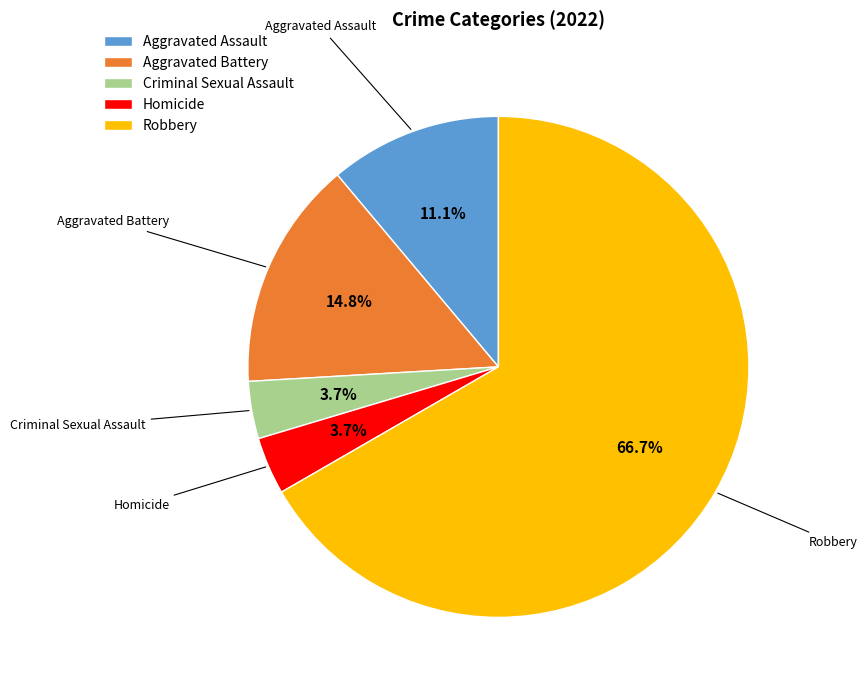

How much of the chart is everything except Criminal Sexual Assault?

96.3%